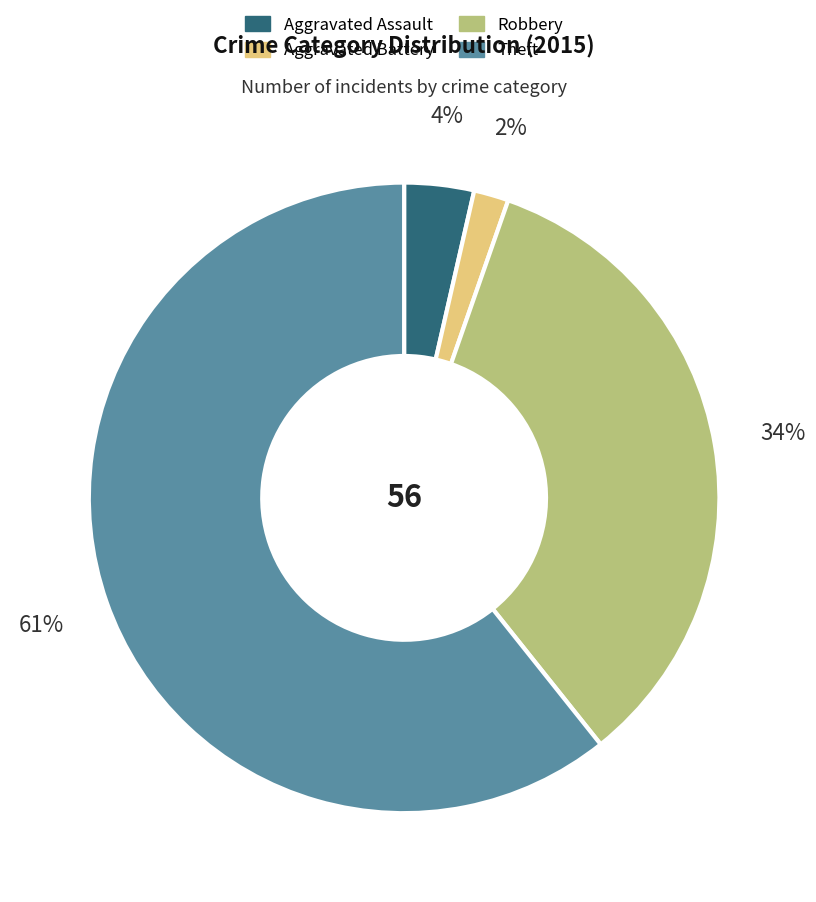

What is the smallest slice in the pie chart?

Aggravated Battery